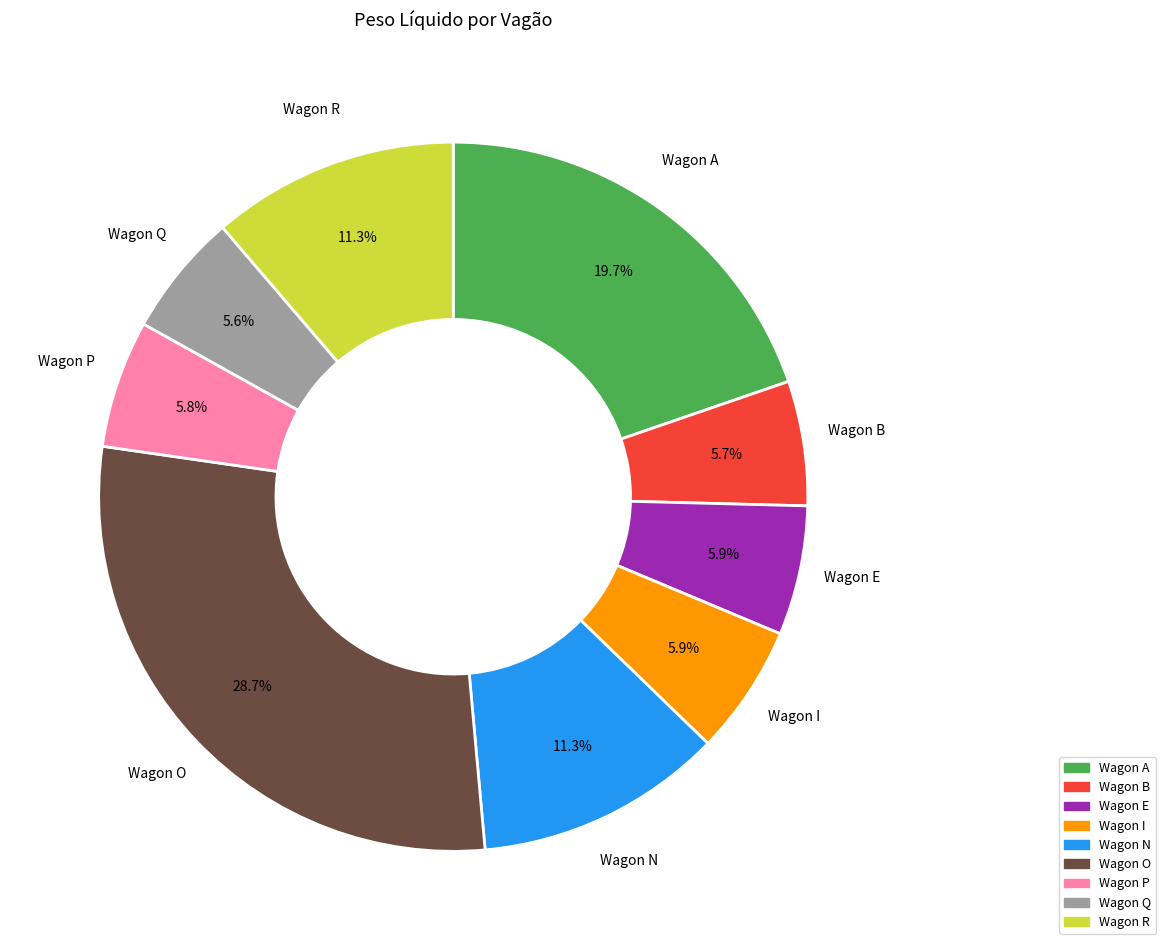

Does any single category account for the majority?

No